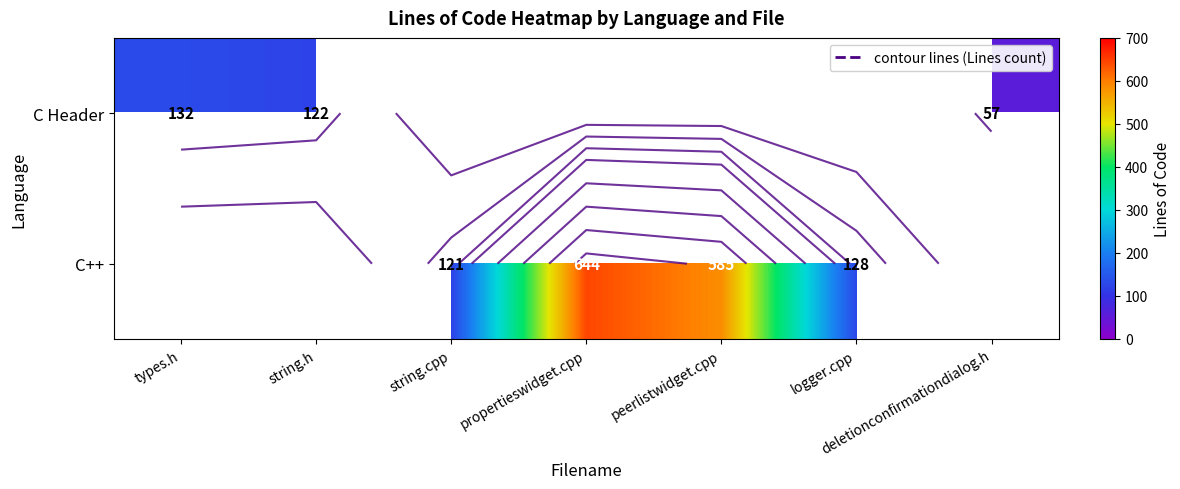

Is it true that C Header equals 89.1 at deletionconfirmationdialog.h?

False